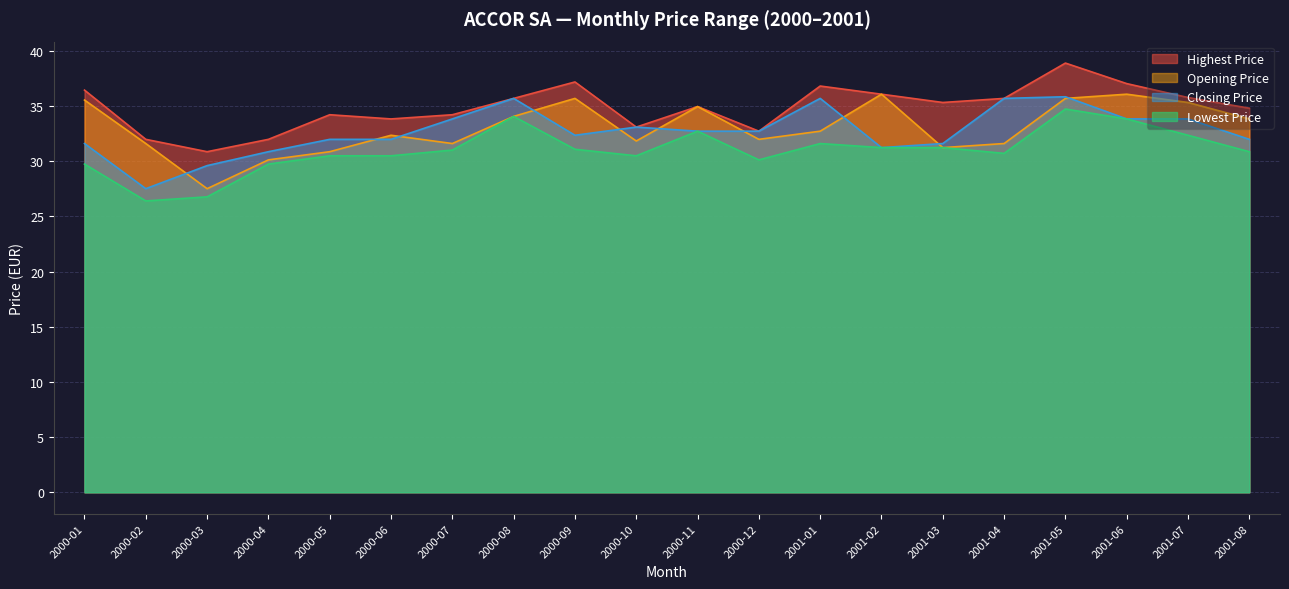

How many values in the Closing Price series are below 32?

9